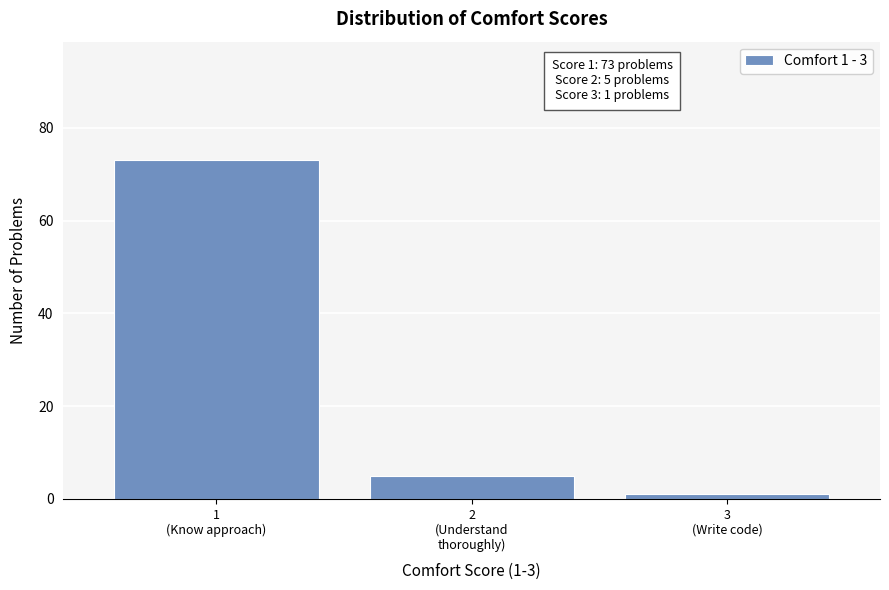

Reading left to right, extract all data points from this chart.

73	5	1